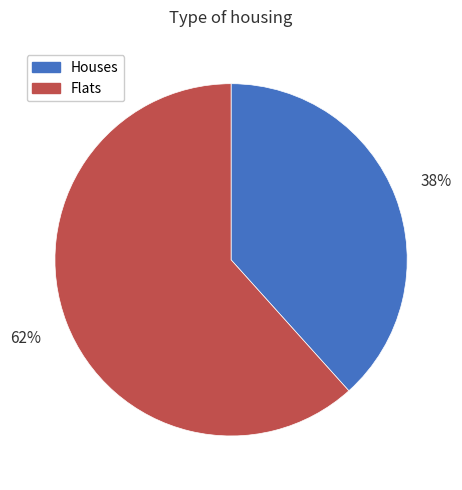

Is there a majority slice in this chart?

Yes